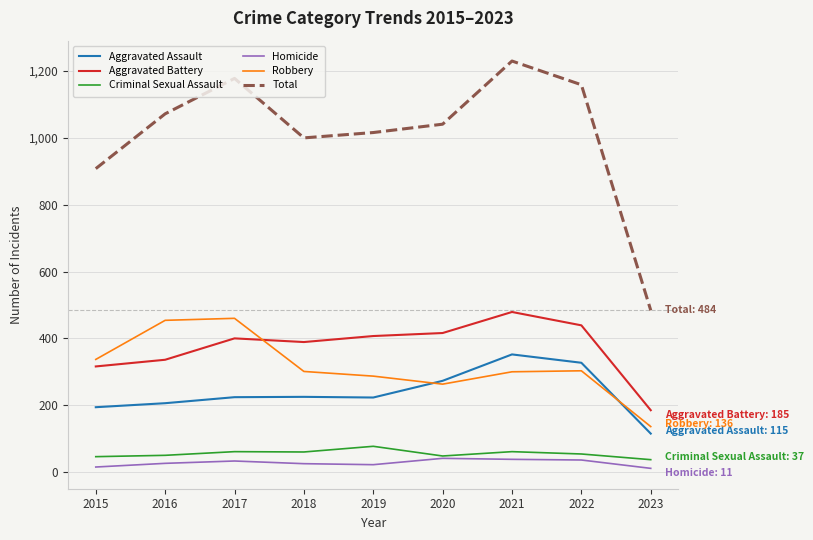

What is the difference between the highest and lowest values at 2023?

473